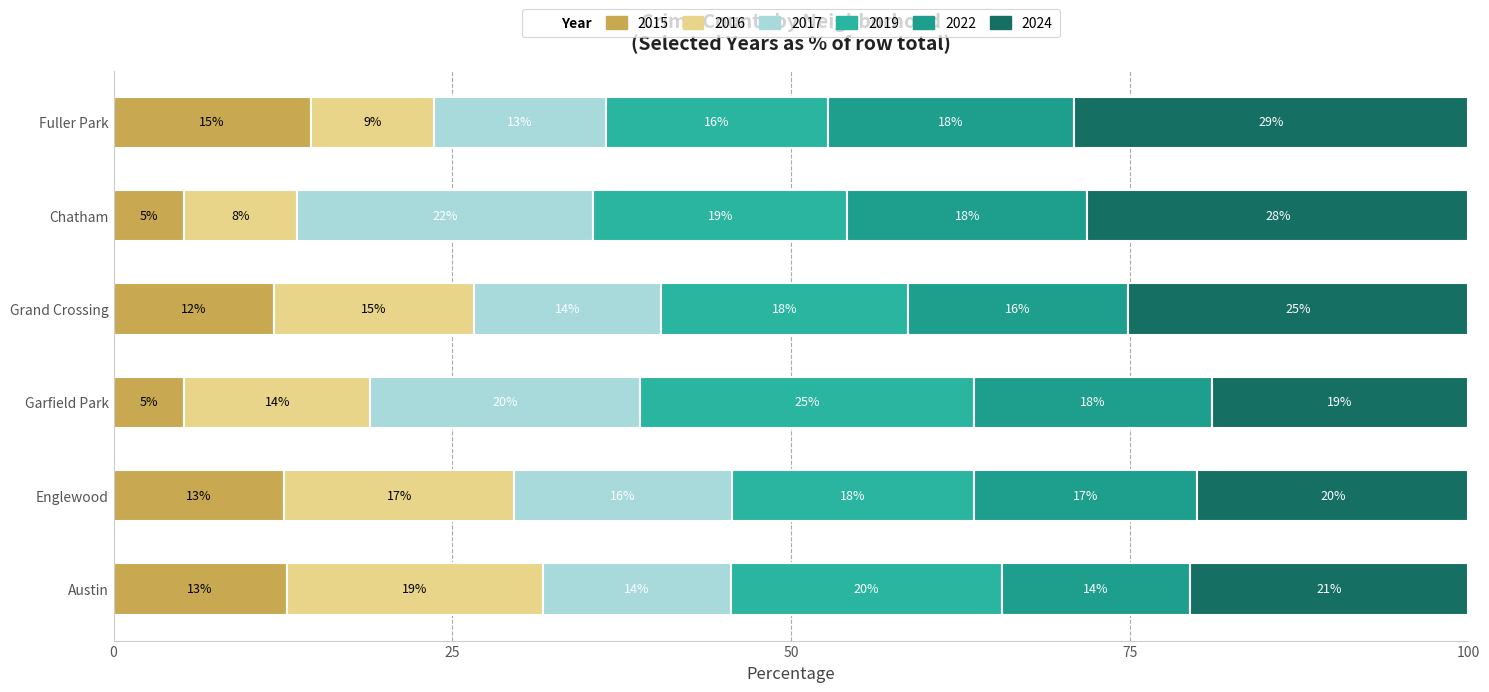

At which category is the sum across all series the highest?

Englewood